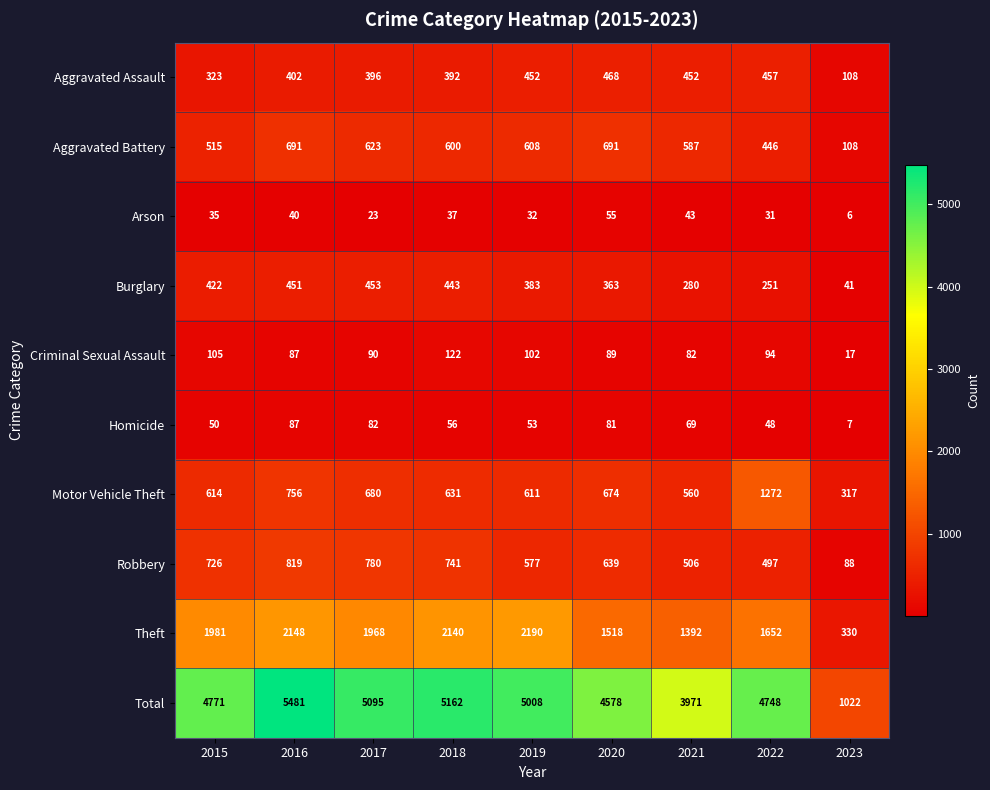

Between 2018 and 2020, which series saw the biggest shift?

Theft